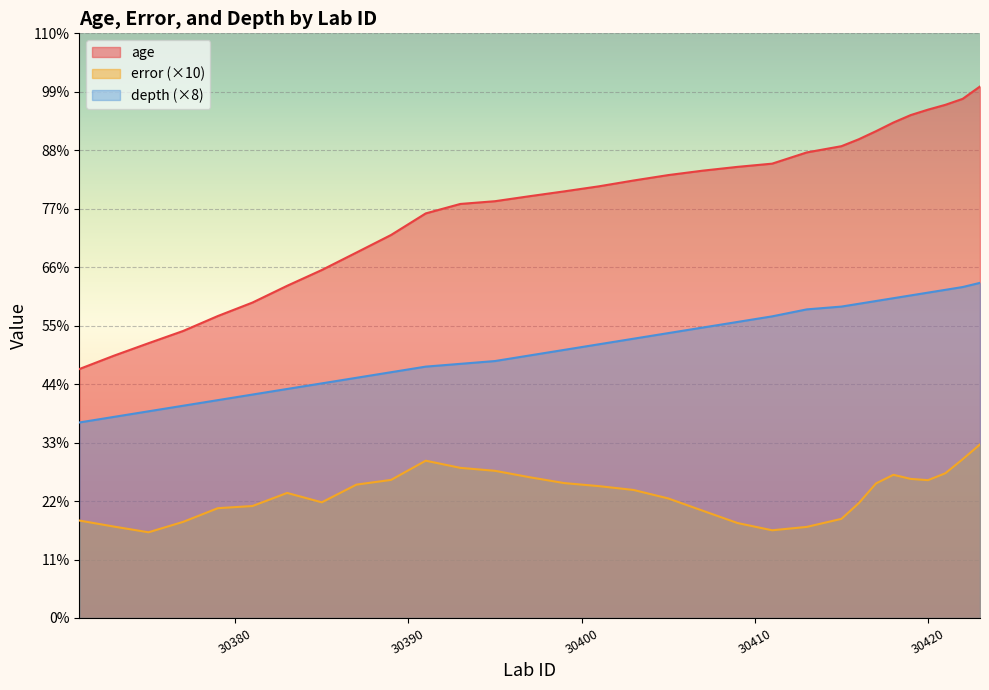

What is the difference between the second highest and minimum values in the error series?

2093.0